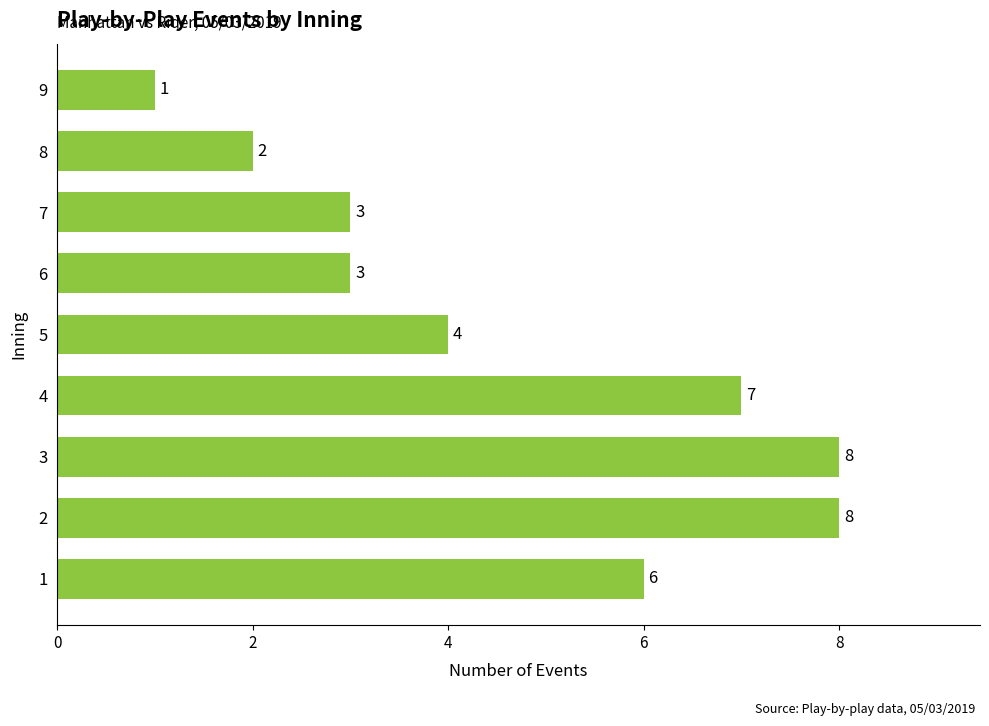

What value does the data have at 8?

2